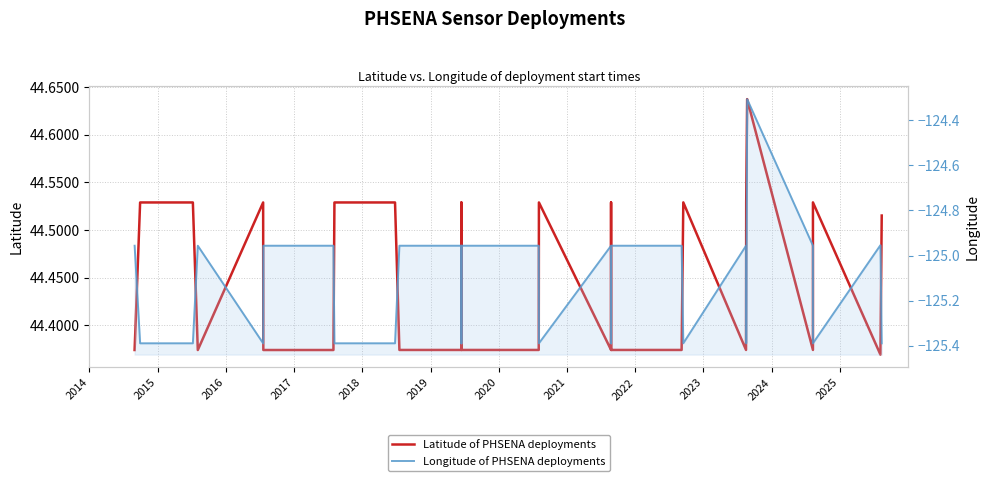

True or false: Latitude of PHSENA deployments and Longitude of PHSENA deployments intersect in this chart.

False